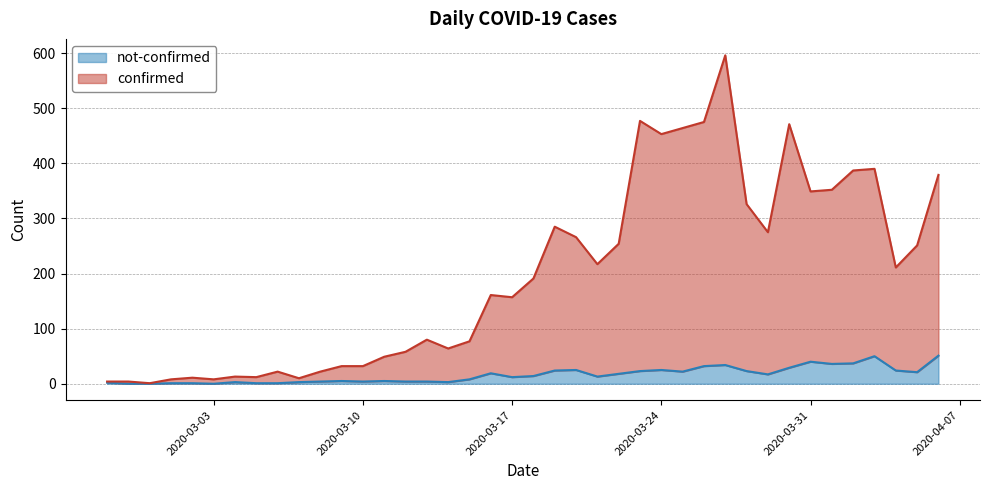

What is the maximum value shown in the chart?

596